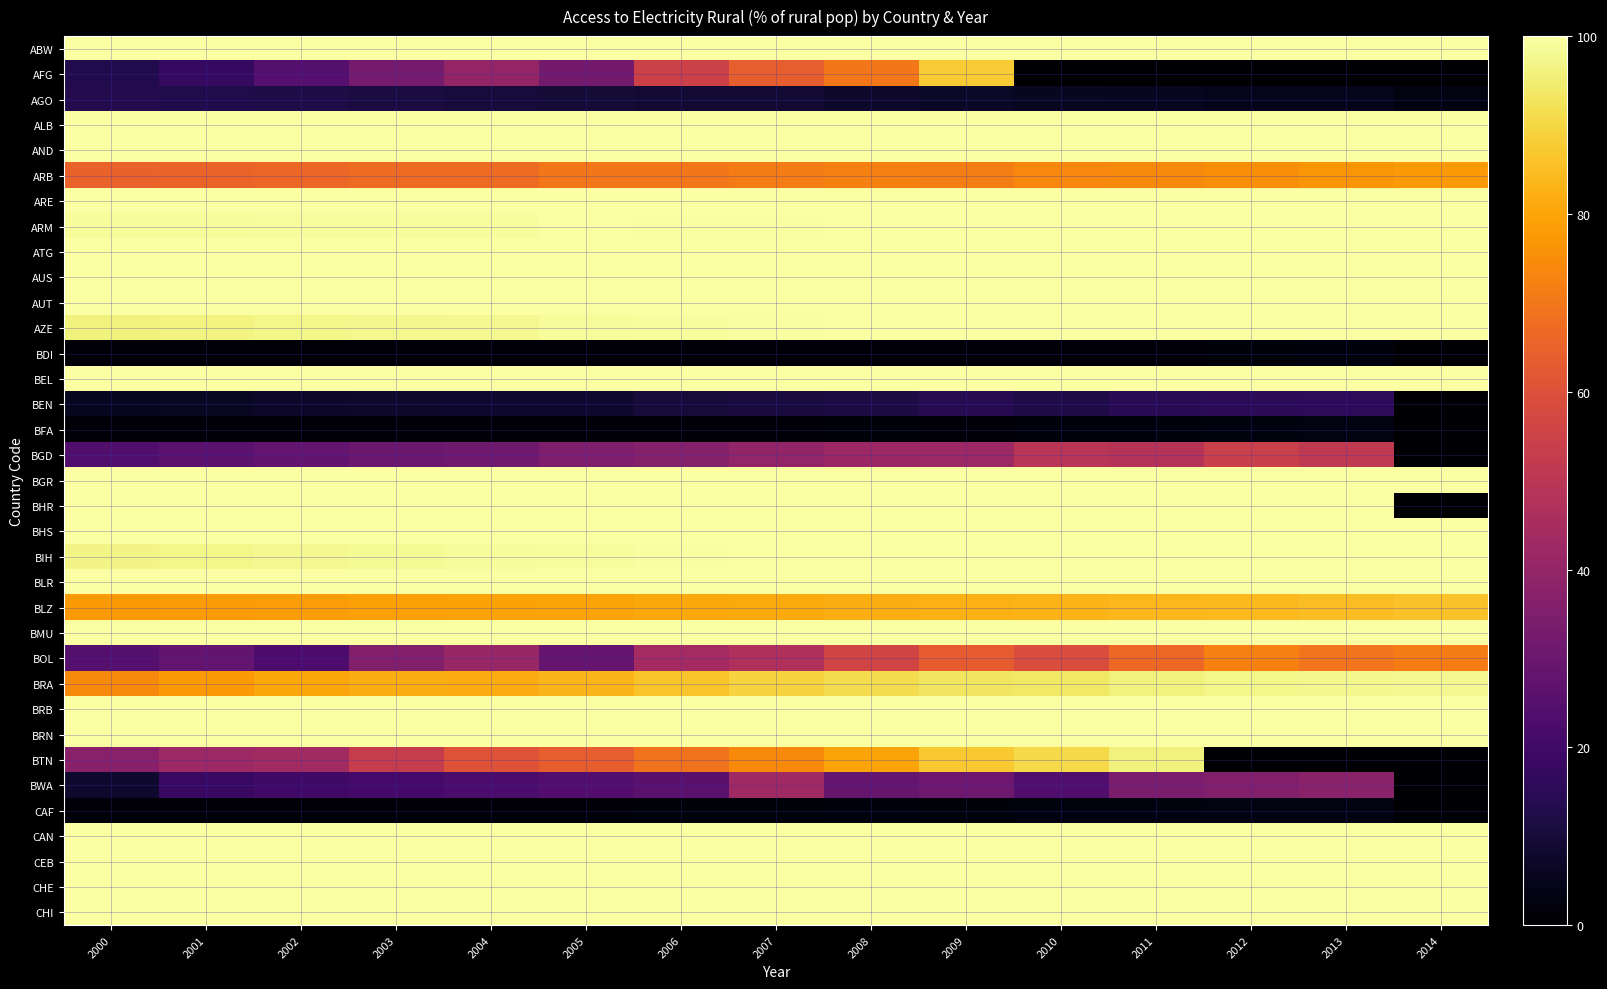

Reading left to right, list all the values displayed in this chart.

ABW: 2000=100.0	2001=100.0	2002=100.0	2003=100.0	2004=100.0	2005=99.9	2006=99.9	2007=99.9	2008=99.8	2009=99.8	2010=99.8	2011=99.9	2012=99.9	2013=99.9	2014=100.0
AFG: 2000=13.0	2001=17.3	2002=24.8	2003=32.5	2004=39.9	2005=32.4	2006=55.0	2007=63.8	2008=70.1	2009=87.8	2010=0.0	2011=0.0	2012=0.0	2013=0.0	2014=0.0
AGO: 2000=13.3	2001=12.6	2002=11.8	2003=11.1	2004=10.3	2005=9.6	2006=8.9	2007=8.8	2008=7.5	2009=6.9	2010=6.2	2011=5.5	2012=5.0	2013=4.4	2014=3.0
ALB: 2000=100.0	2001=100.0	2002=100.0	2003=100.0	2004=100.0	2005=100.0	2006=100.0	2007=100.0	2008=100.0	2009=100.0	2010=100.0	2011=100.0	2012=100.0	2013=100.0	2014=100.0
AND: 2000=100.0	2001=100.0	2002=100.0	2003=100.0	2004=100.0	2005=100.0	2006=100.0	2007=100.0	2008=100.0	2009=100.0	2010=100.0	2011=100.0	2012=100.0	2013=100.0	2014=100.0
ARB: 2000=65.2	2001=65.5	2002=66.2	2003=67.5	2004=67.5	2005=70.1	2006=70.3	2007=71.2	2008=72.3	2009=71.8	2010=73.7	2011=74.5	2012=75.2	2013=76.7	2014=77.4
ARE: 2000=100.0	2001=100.0	2002=100.0	2003=100.0	2004=100.0	2005=100.0	2006=100.0	2007=100.0	2008=100.0	2009=100.0	2010=100.0	2011=100.0	2012=100.0	2013=100.0	2014=100.0
ARM: 2000=98.6	2001=98.8	2002=98.9	2003=99.0	2004=99.1	2005=99.7	2006=99.4	2007=99.6	2008=99.7	2009=99.9	2010=99.8	2011=100.0	2012=100.0	2013=100.0	2014=100.0
ATG: 2000=100.0	2001=100.0	2002=100.0	2003=100.0	2004=100.0	2005=99.9	2006=99.9	2007=99.9	2008=99.9	2009=99.9	2010=100.0	2011=100.0	2012=100.0	2013=100.0	2014=100.0
AUS: 2000=100.0	2001=100.0	2002=100.0	2003=100.0	2004=100.0	2005=100.0	2006=100.0	2007=100.0	2008=100.0	2009=100.0	2010=100.0	2011=100.0	2012=100.0	2013=100.0	2014=100.0
AUT: 2000=100.0	2001=100.0	2002=100.0	2003=100.0	2004=100.0	2005=100.0	2006=100.0	2007=100.0	2008=100.0	2009=100.0	2010=100.0	2011=100.0	2012=100.0	2013=100.0	2014=100.0
AZE: 2000=96.0	2001=96.5	2002=96.9	2003=97.4	2004=97.9	2005=98.5	2006=99.0	2007=99.4	2008=99.8	2009=99.9	2010=100.0	2011=100.0	2012=100.0	2013=100.0	2014=100.0
BDI: 2000=0.8	2001=0.8	2002=0.8	2003=0.8	2004=0.9	2005=0.9	2006=1.0	2007=1.2	2008=1.2	2009=1.0	2010=1.4	2011=1.2	2012=1.7	2013=2.0	2014=0.0
BEL: 2000=100.0	2001=100.0	2002=100.0	2003=100.0	2004=100.0	2005=100.0	2006=100.0	2007=100.0	2008=100.0	2009=100.0	2010=100.0	2011=100.0	2012=100.0	2013=100.0	2014=100.0
BEN: 2000=5.5	2001=6.3	2002=7.0	2003=7.8	2004=8.5	2005=8.5	2006=10.1	2007=10.9	2008=11.7	2009=13.9	2010=12.4	2011=14.5	2012=15.1	2013=16.0	2014=0.0
BFA: 2000=0.9	2001=0.9	2002=0.8	2003=1.1	2004=1.2	2005=1.3	2006=1.4	2007=1.5	2008=1.7	2009=1.4	2010=2.1	2011=2.3	2012=2.5	2013=3.0	2014=0.0
BGD: 2000=24.2	2001=26.3	2002=28.5	2003=30.4	2004=31.2	2005=35.1	2006=36.6	2007=39.6	2008=41.9	2009=42.5	2010=49.3	2011=48.8	2012=54.2	2013=51.4	2014=0.0
BGR: 2000=100.0	2001=100.0	2002=100.0	2003=100.0	2004=100.0	2005=100.0	2006=100.0	2007=100.0	2008=100.0	2009=100.0	2010=100.0	2011=100.0	2012=100.0	2013=100.0	2014=100.0
BHR: 2000=100.0	2001=100.0	2002=100.0	2003=100.0	2004=100.0	2005=100.0	2006=100.0	2007=100.0	2008=100.0	2009=100.0	2010=100.0	2011=100.0	2012=100.0	2013=100.0	2014=0.0
BHS: 2000=100.0	2001=100.0	2002=100.0	2003=100.0	2004=100.0	2005=99.9	2006=99.9	2007=99.9	2008=99.8	2009=99.8	2010=99.8	2011=99.9	2012=99.9	2013=99.9	2014=100.0
BIH: 2000=96.8	2001=97.2	2002=97.7	2003=98.1	2004=98.6	2005=99.1	2006=99.5	2007=99.8	2008=99.9	2009=100.0	2010=100.0	2011=100.0	2012=100.0	2013=100.0	2014=100.0
BLR: 2000=100.0	2001=100.0	2002=100.0	2003=100.0	2004=100.0	2005=100.0	2006=100.0	2007=100.0	2008=100.0	2009=100.0	2010=100.0	2011=100.0	2012=100.0	2013=100.0	2014=100.0
BLZ: 2000=77.4	2001=77.9	2002=78.5	2003=79.0	2004=79.5	2005=80.0	2006=80.6	2007=81.2	2008=81.8	2009=82.4	2010=83.0	2011=83.7	2012=84.3	2013=85.0	2014=85.6
BMU: 2000=100.0	2001=100.0	2002=100.0	2003=100.0	2004=100.0	2005=100.0	2006=100.0	2007=100.0	2008=100.0	2009=100.0	2010=100.0	2011=100.0	2012=100.0	2013=100.0	2014=100.0
BOL: 2000=24.9	2001=28.4	2002=23.0	2003=35.7	2004=41.3	2005=28.9	2006=44.0	2007=46.6	2008=56.1	2009=63.5	2010=58.9	2011=66.6	2012=72.5	2013=69.3	2014=71.5
BRA: 2000=74.3	2001=77.6	2002=80.2	2003=81.9	2004=81.5	2005=83.5	2006=86.1	2007=89.1	2008=91.4	2009=93.3	2010=93.6	2011=95.8	2012=97.0	2013=97.3	2014=97.8
BRB: 2000=100.0	2001=100.0	2002=100.0	2003=100.0	2004=100.0	2005=100.0	2006=100.0	2007=100.0	2008=100.0	2009=100.0	2010=100.0	2011=100.0	2012=100.0	2013=100.0	2014=100.0
BRN: 2000=100.0	2001=100.0	2002=100.0	2003=100.0	2004=100.0	2005=100.0	2006=100.0	2007=100.0	2008=100.0	2009=100.0	2010=100.0	2011=100.0	2012=100.0	2013=100.0	2014=100.0
BTN: 2000=37.2	2001=42.4	2002=43.7	2003=53.0	2004=60.3	2005=63.7	2006=69.0	2007=74.4	2008=79.8	2009=87.3	2010=90.6	2011=96.0	2012=0.0	2013=0.0	2014=0.0
BWA: 2000=8.1	2001=18.0	2002=19.5	2003=21.1	2004=22.6	2005=24.2	2006=25.8	2007=42.9	2008=29.1	2009=30.8	2010=23.9	2011=34.1	2012=35.8	2013=37.5	2014=0.0
CAF: 2000=0.9	2001=1.0	2002=1.1	2003=1.2	2004=1.3	2005=1.4	2006=1.6	2007=1.8	2008=2.0	2009=1.7	2010=2.4	2011=2.6	2012=2.9	2013=3.1	2014=0.0
CAN: 2000=100.0	2001=100.0	2002=100.0	2003=100.0	2004=100.0	2005=100.0	2006=100.0	2007=100.0	2008=100.0	2009=100.0	2010=100.0	2011=100.0	2012=100.0	2013=100.0	2014=100.0
CEB: 2000=100.0	2001=100.0	2002=100.0	2003=100.0	2004=100.0	2005=100.0	2006=100.0	2007=100.0	2008=100.0	2009=100.0	2010=100.0	2011=100.0	2012=100.0	2013=100.0	2014=100.0
CHE: 2000=100.0	2001=100.0	2002=100.0	2003=100.0	2004=100.0	2005=100.0	2006=100.0	2007=100.0	2008=100.0	2009=100.0	2010=100.0	2011=100.0	2012=100.0	2013=100.0	2014=100.0
CHI: 2000=100.0	2001=100.0	2002=100.0	2003=100.0	2004=100.0	2005=100.0	2006=100.0	2007=100.0	2008=100.0	2009=100.0	2010=100.0	2011=100.0	2012=100.0	2013=100.0	2014=100.0